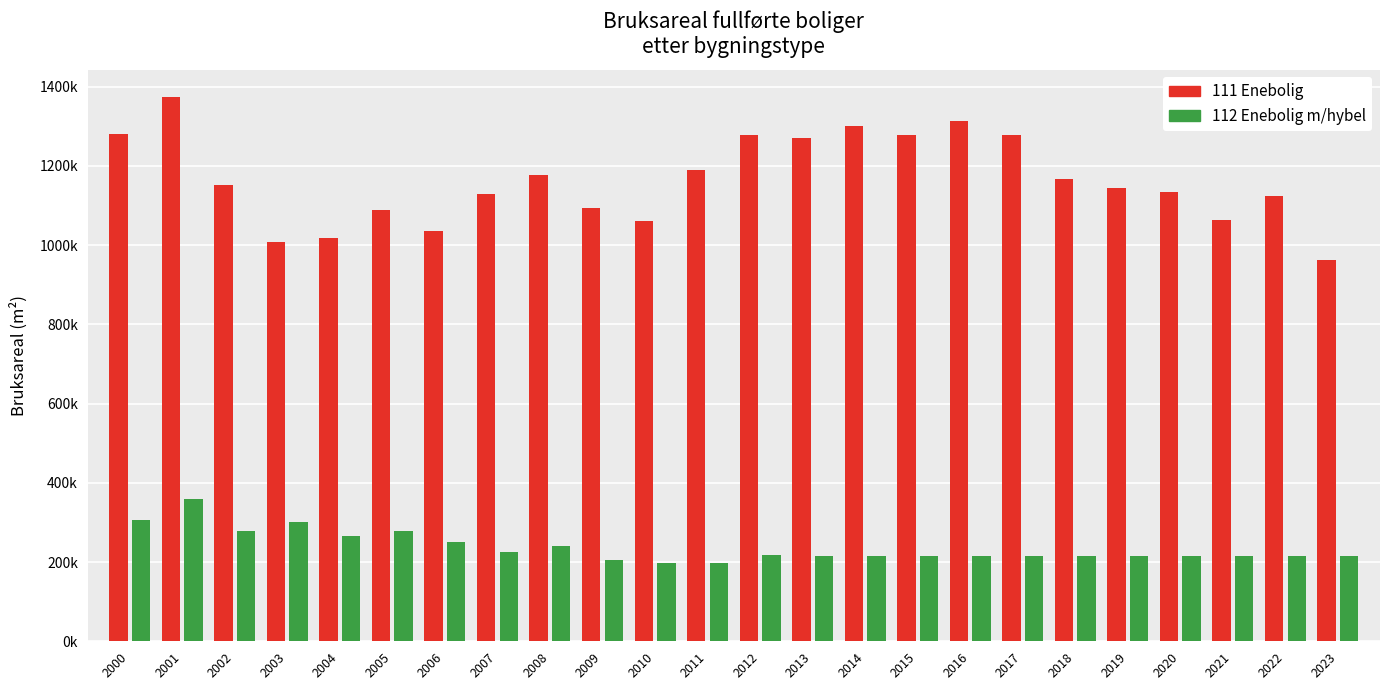

The value of 111 Enebolig at 2004 is 1017243. True or false?

True